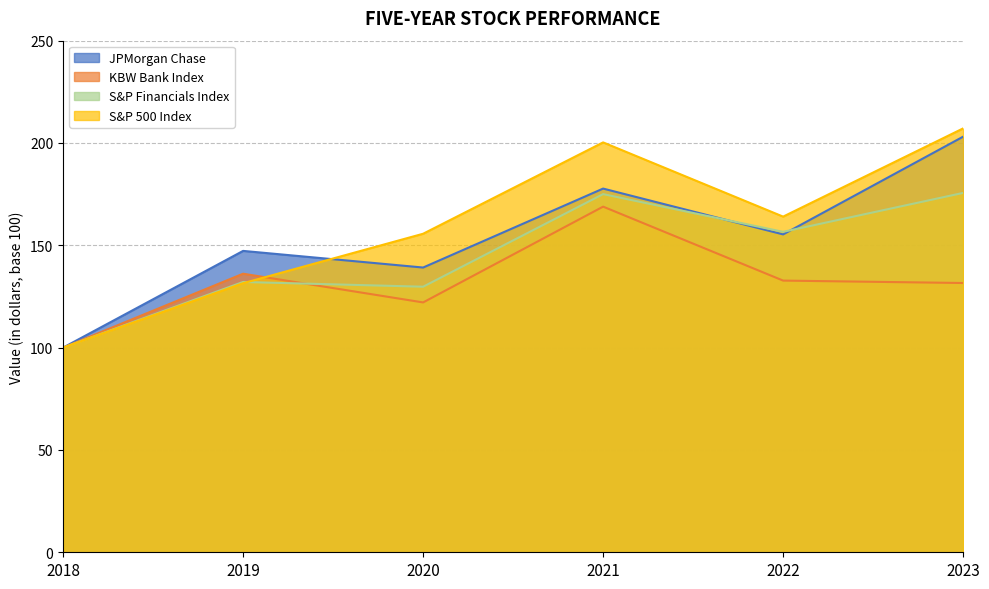

How many lines are shown in the chart?

4